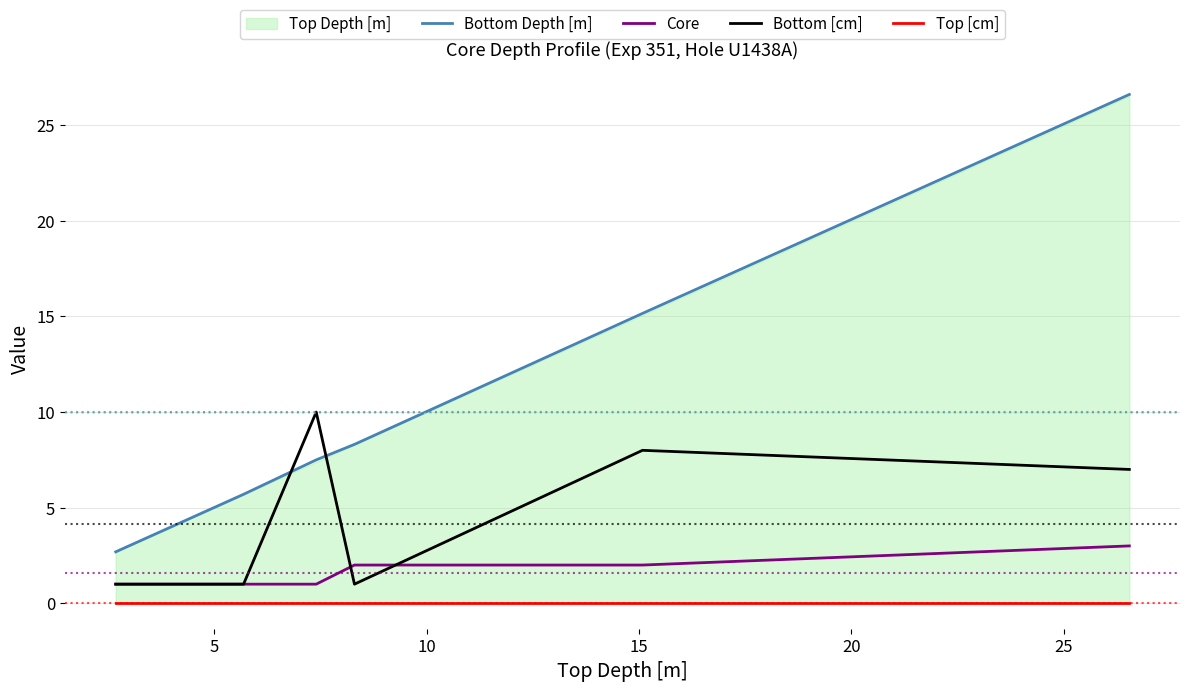

Reading left to right, extract all data points from this chart.

Bottom Depth [m]: 2.7	4.0	5.7	7.5	8.3	15.2	26.6
Core: 1.0	1.0	1.0	1.0	2.0	2.0	3.0
Bottom [cm]: 1.0	1.0	1.0	10.0	1.0	8.0	7.0
Top [cm]: 0.0	0.0	0.0	0.0	0.0	0.0	0.0